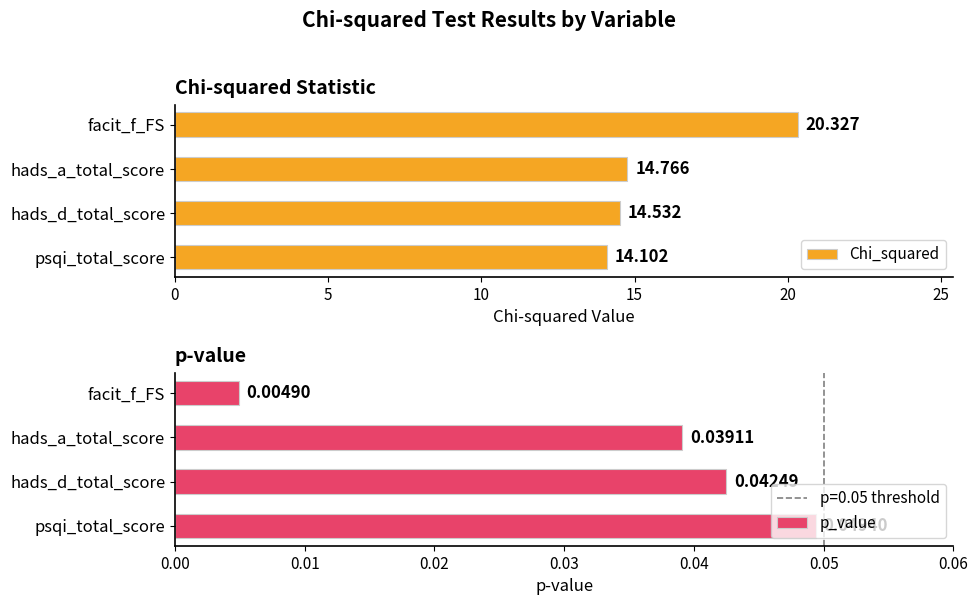

True or false: Chi_squared has a value of 14.1 at psqi_total_score.

True